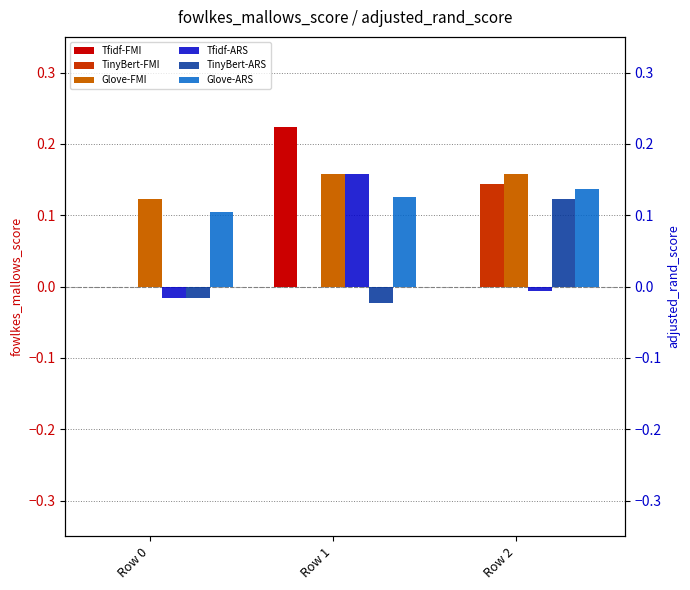

What is the total value across all series at Row 1?

0.6